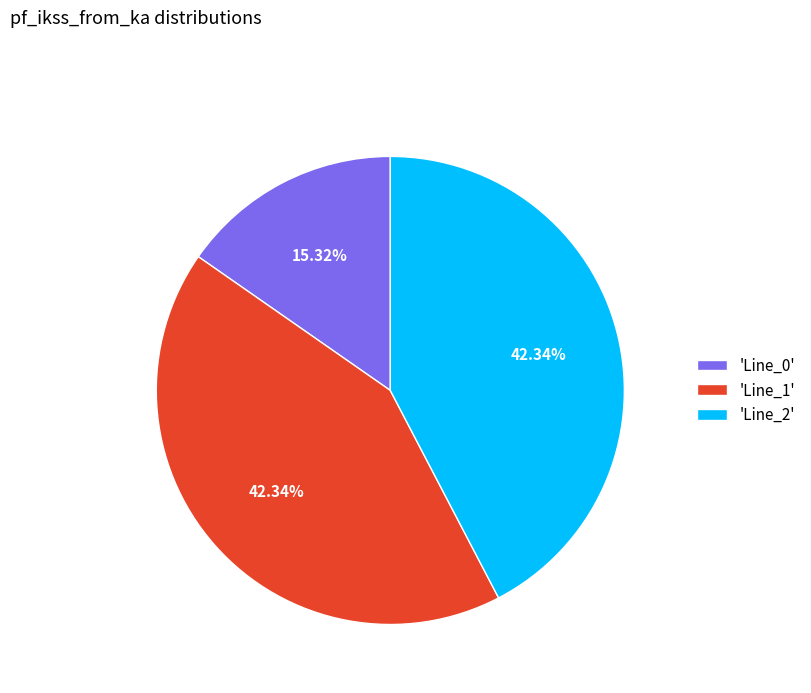

Which has a higher value, 'Line_1' or 'Line_0'?

'Line_1'